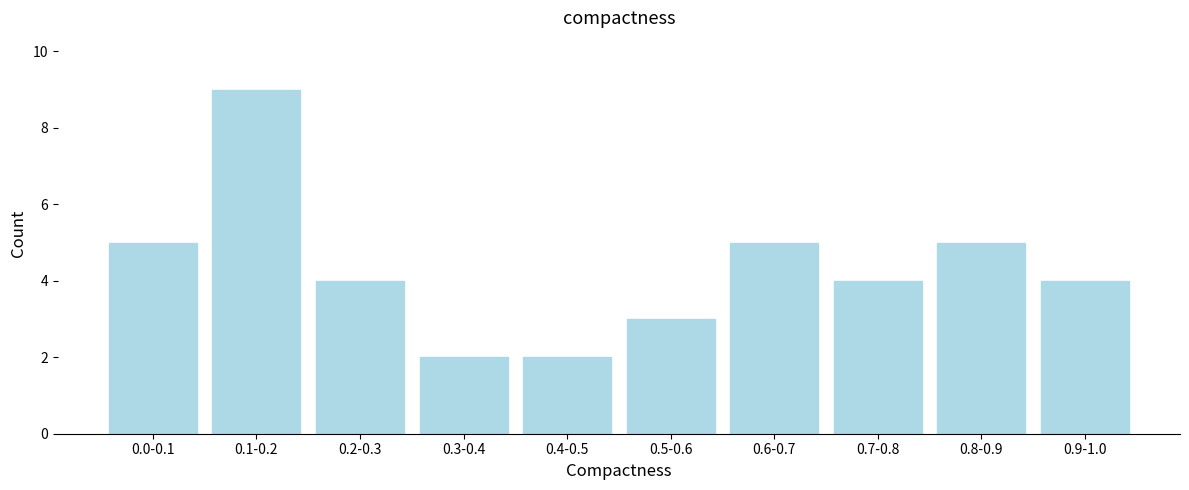

Reading right to left, what are all the values shown in this chart?

0.9-1.0=4	0.8-0.9=5	0.7-0.8=4	0.6-0.7=5	0.5-0.6=3	0.4-0.5=2	0.3-0.4=2	0.2-0.3=4	0.1-0.2=9	0.0-0.1=5